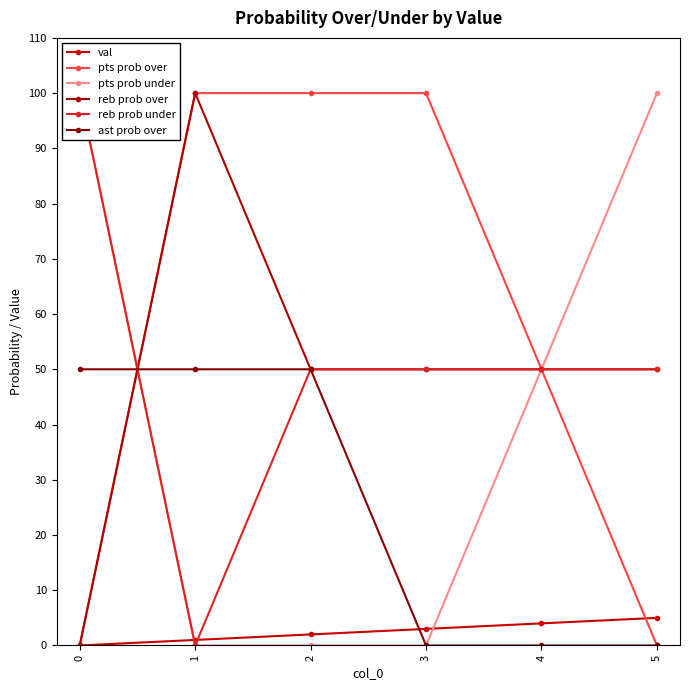

What is the difference between the val values at 5 and 1?

4